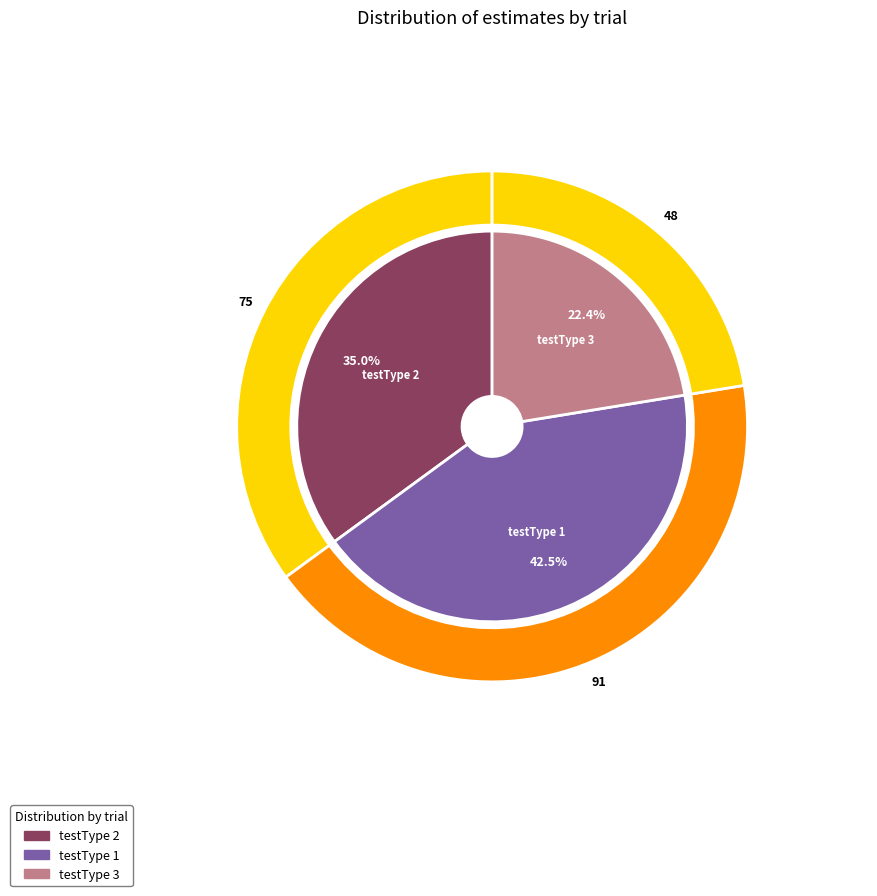

Is it true that 3 is 17% of the pie?

False